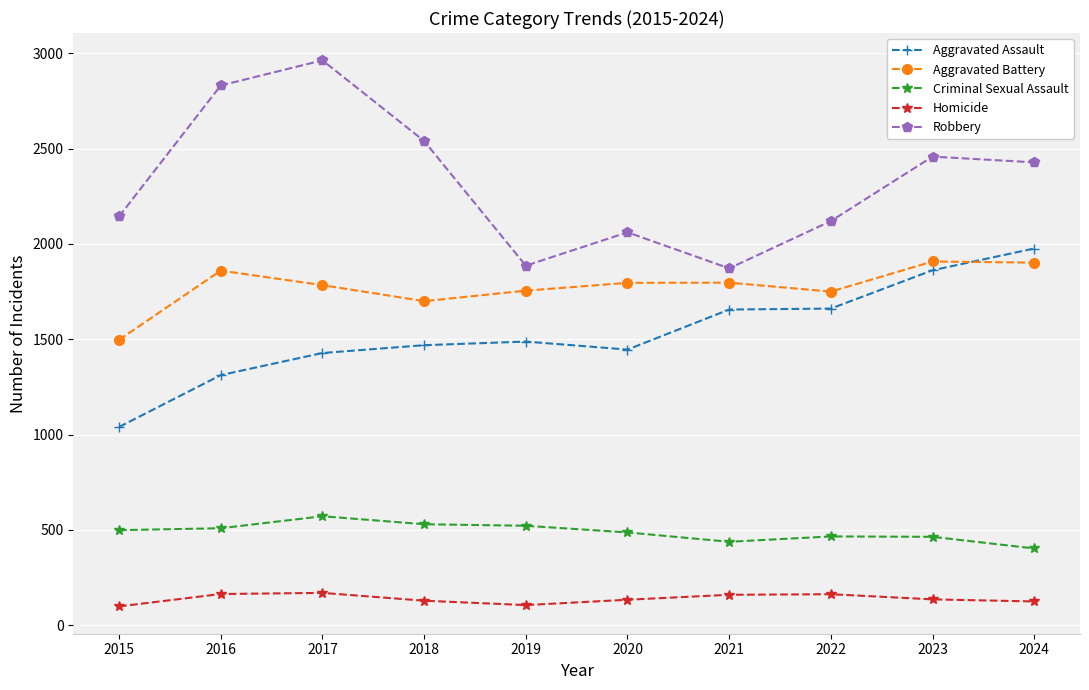

What is the minimum value for Aggravated Battery?

1497